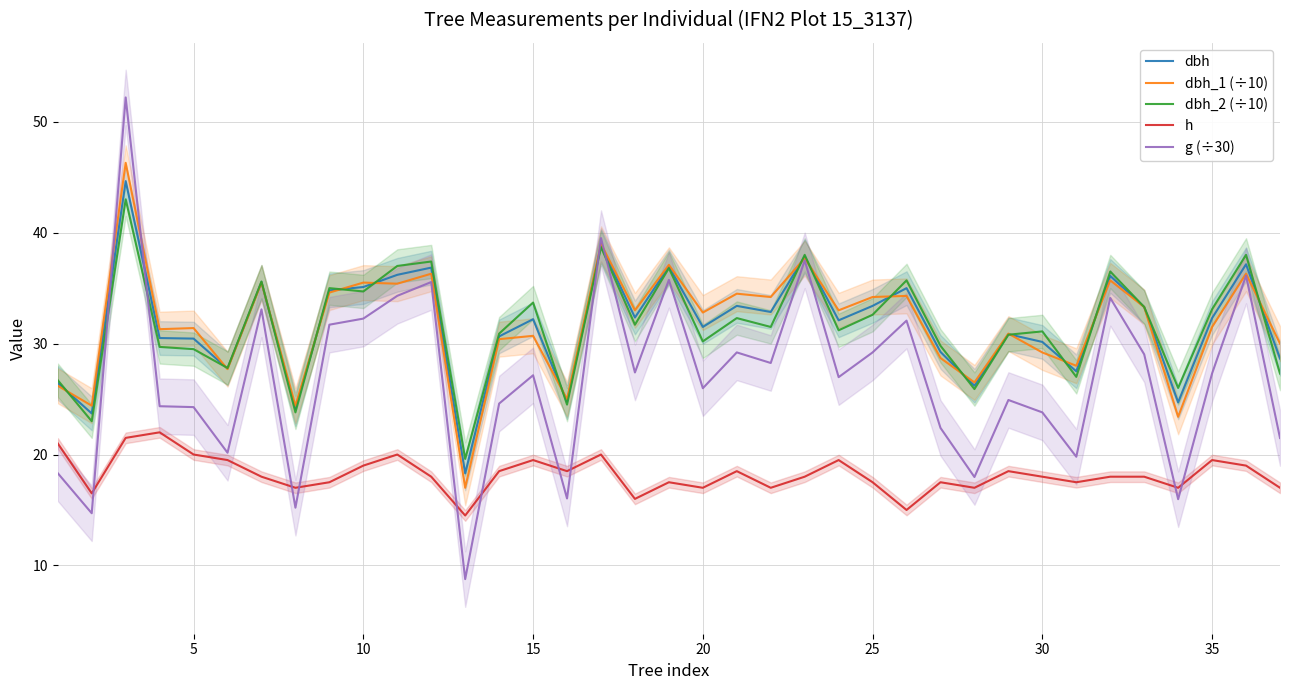

What are all the series names shown in the legend?

dbh, dbh_1 (÷10), dbh_2 (÷10), h, g (÷30)